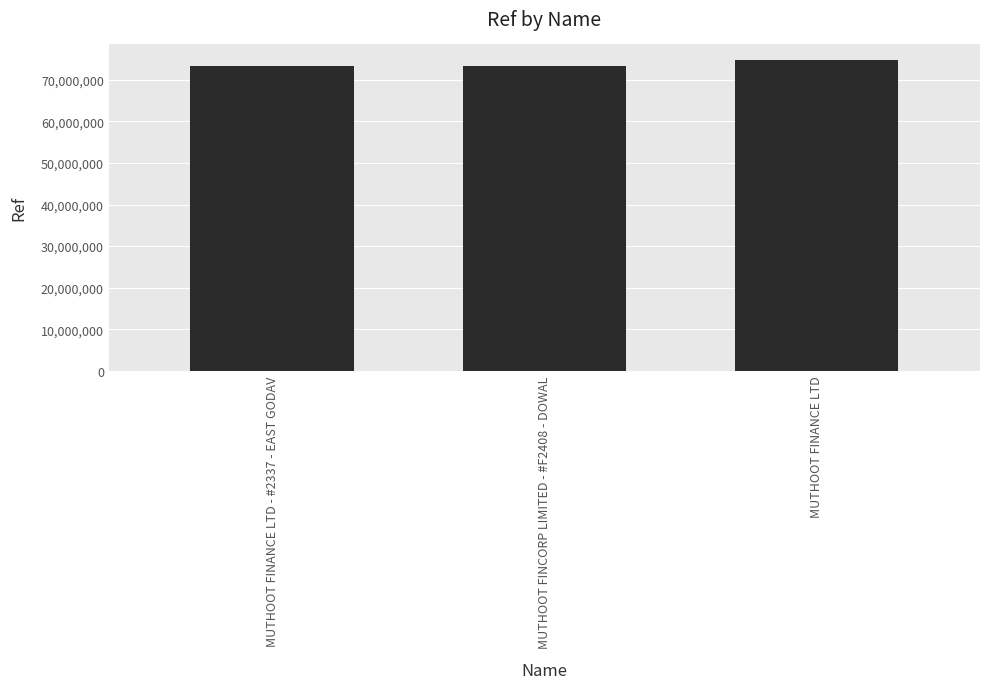

Which has a higher value, MUTHOOT FINANCE LTD or MUTHOOT FINCORP LIMITED - #F2408 - DOWAL?

MUTHOOT FINANCE LTD